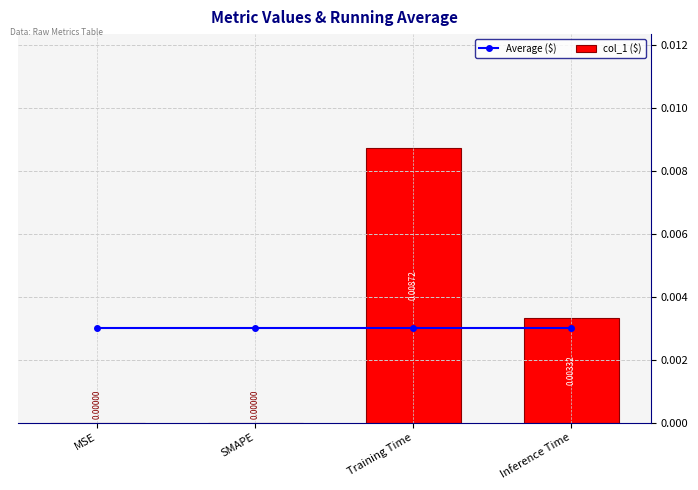

The value of col_1 ($) at SMAPE is 0.0. True or false?

False